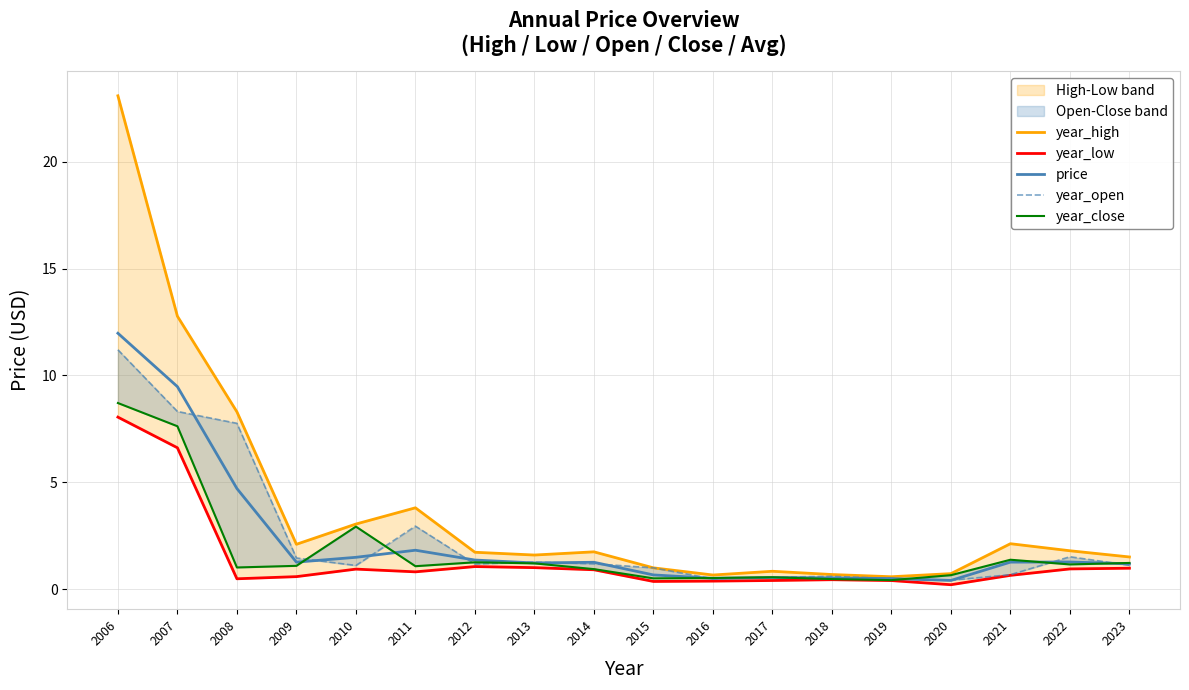

What is the value of the year_close point at the 11th from the left?

0.5